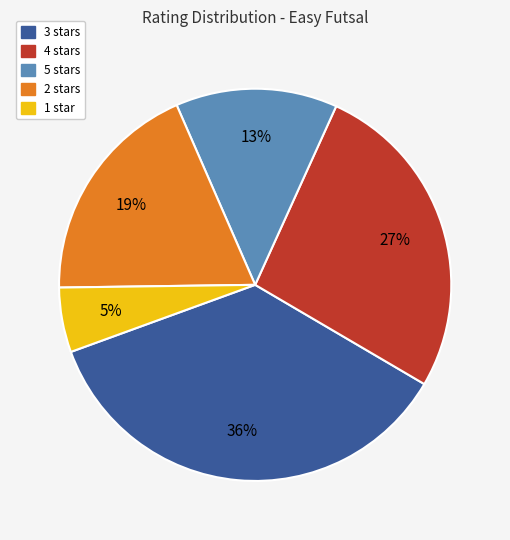

Is there a majority slice in this chart?

No